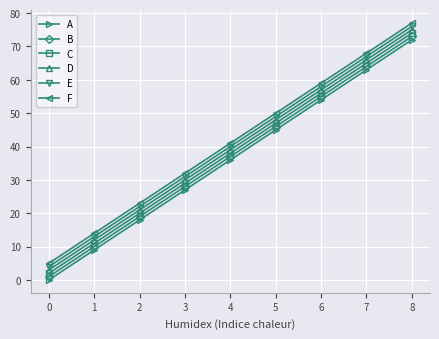

True or false: F and B cross at least once.

False